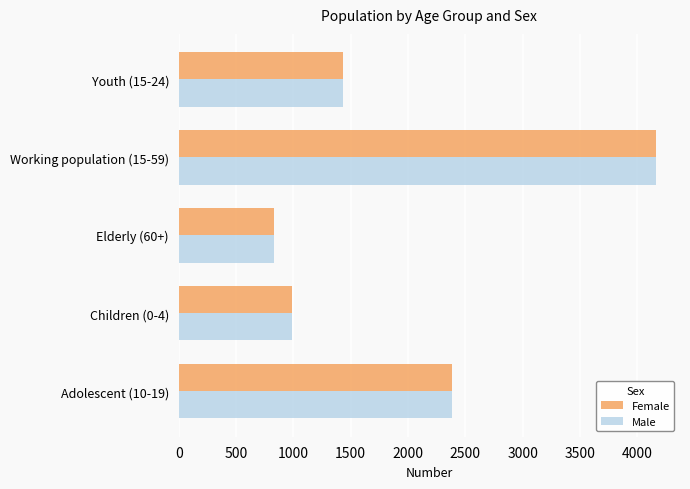

At which category is the sum across all series the highest?

Working population (15-59)